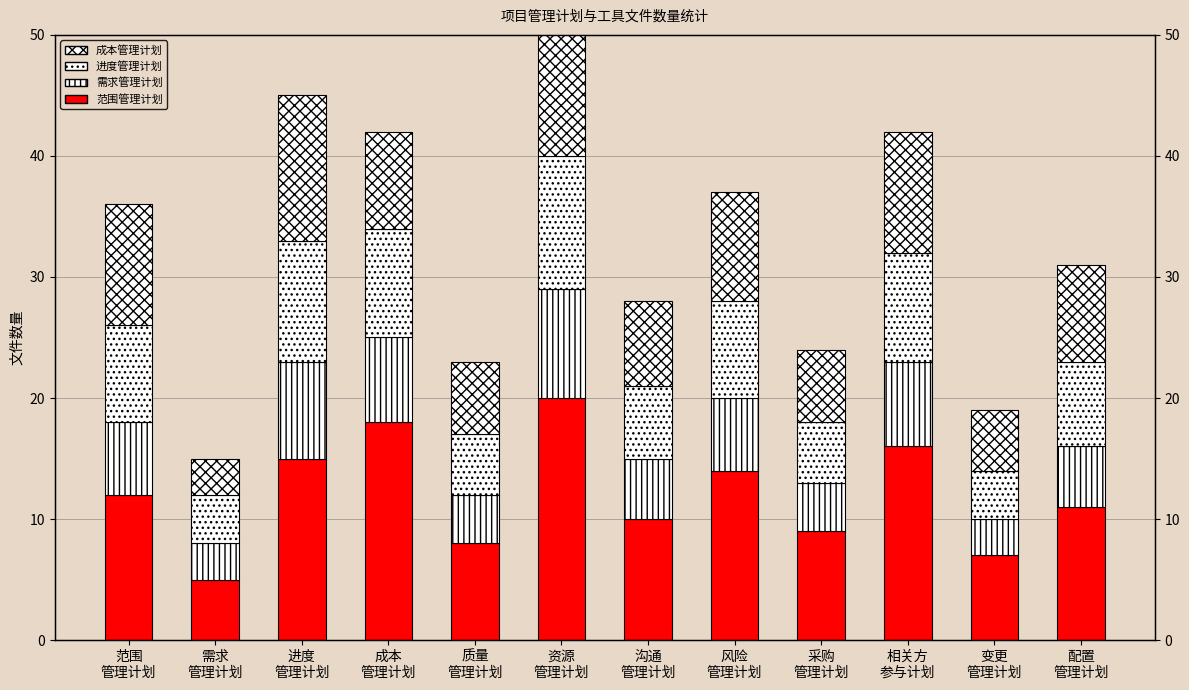

Which series has the widest spread of values?

范围管理计划